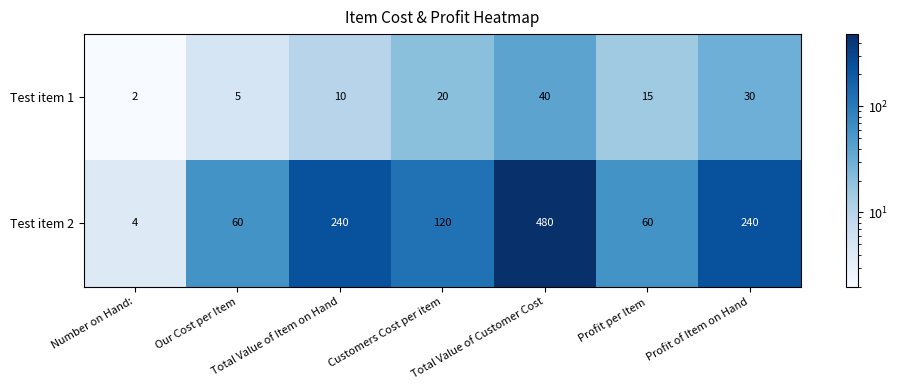

The value of Test item 1 at Our Cost per Item is 5. True or false?

True